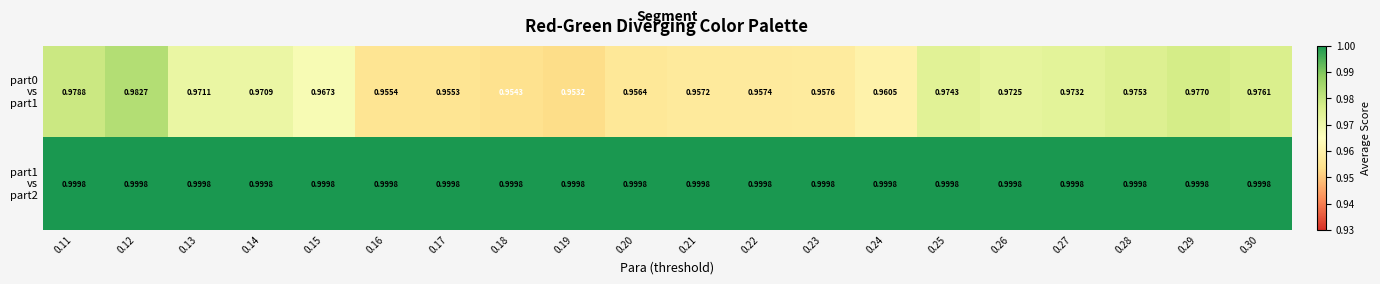

List the series in order of their overall mean, lowest first.

part0 vs part1, part1 vs part2